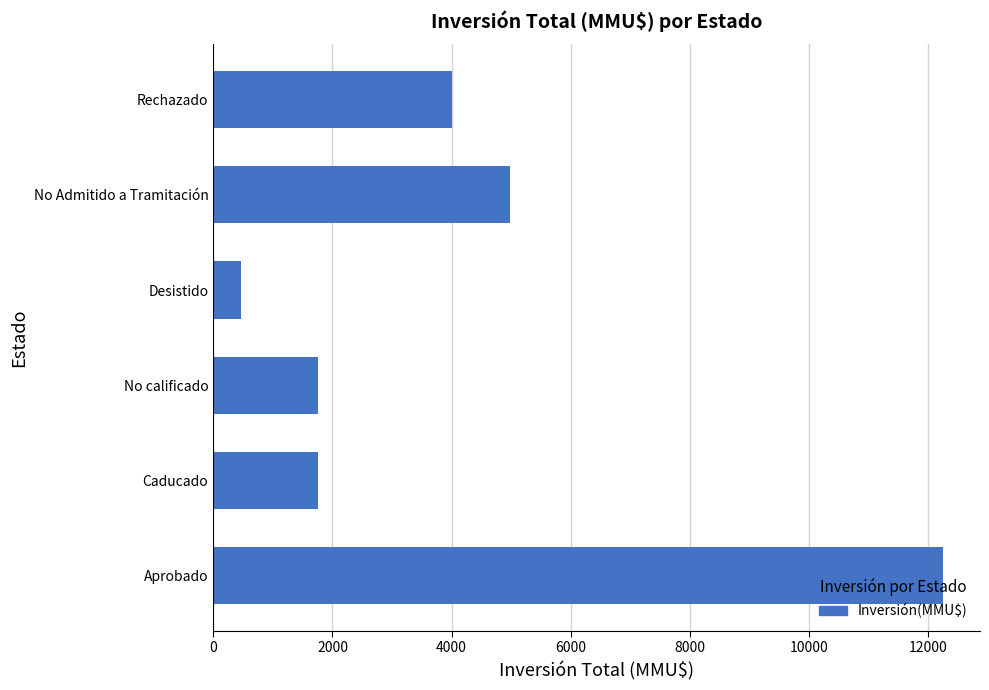

What is the difference between the values at Caducado and No Admitido a Tramitación?

3228